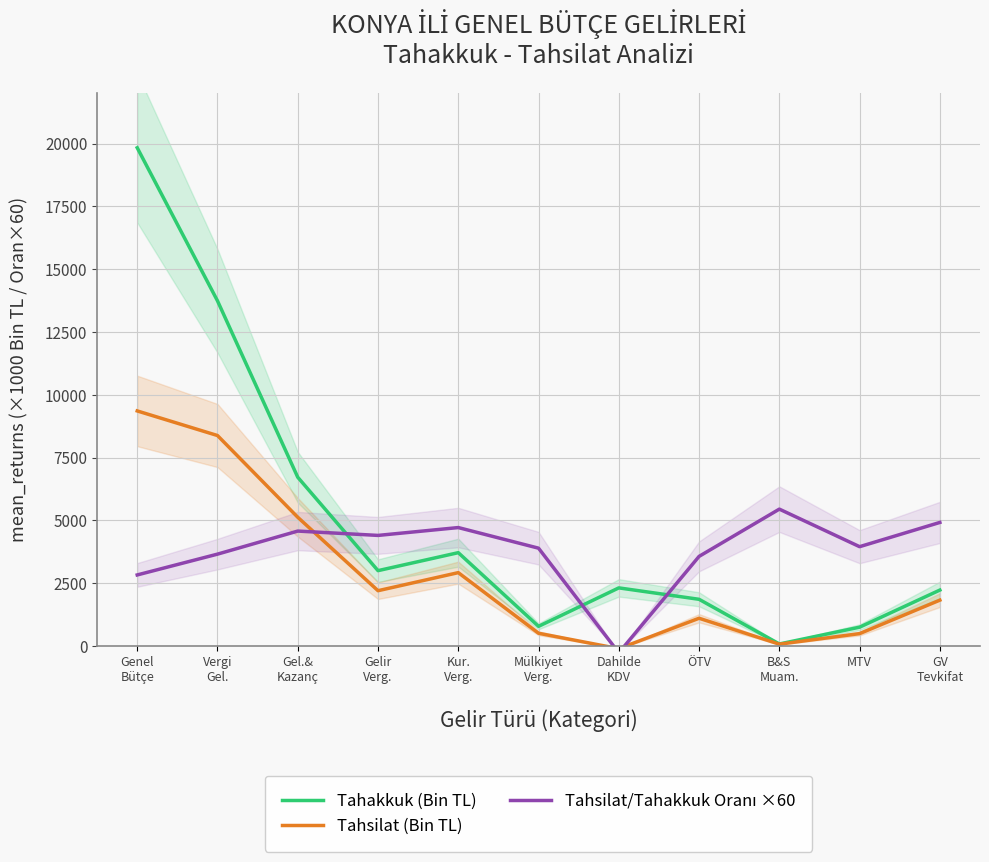

At Genel
Bütçe, list the series in order from largest to smallest.

Tahakkuk (Bin TL), Tahsilat (Bin TL), Tahsilat/Tahakkuk Oranı ×60